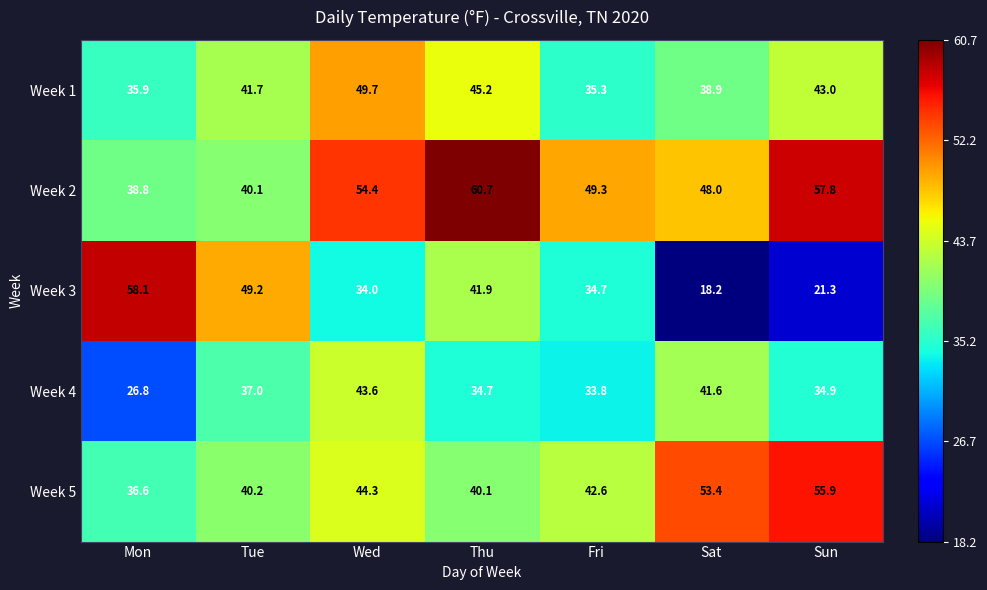

What is the difference between the highest and lowest values at Tue?

12.2